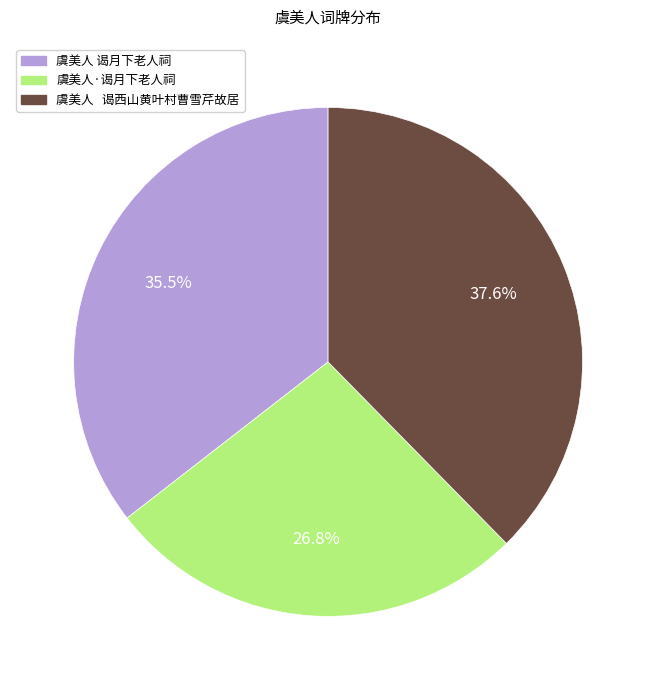

Does 虞美人·谒月下老人祠 account for over 50% of the chart?

No